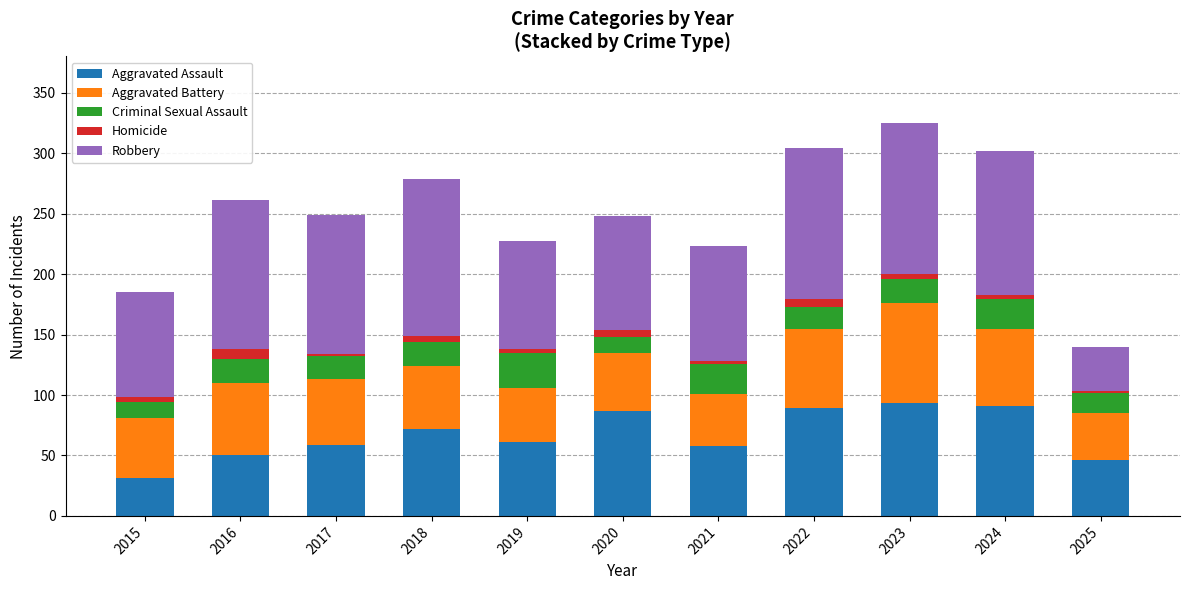

True or false: Aggravated Assault has a value of 91 at 2024.

True